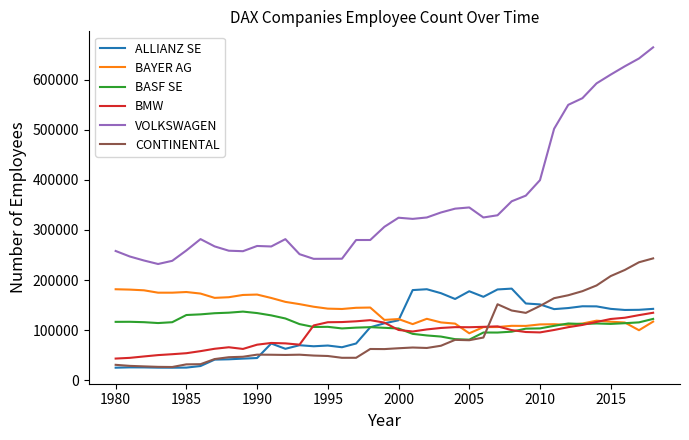

True or false: VOLKSWAGEN and ALLIANZ SE cross at least once.

False